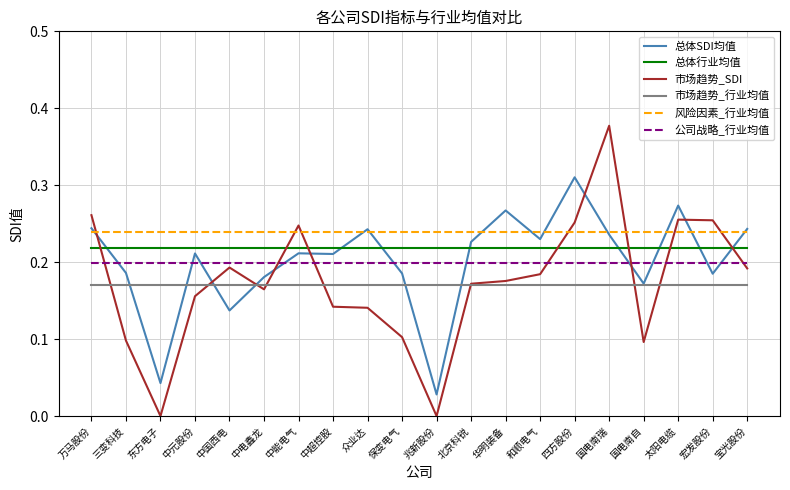

What position from the left is 三变科技?

2